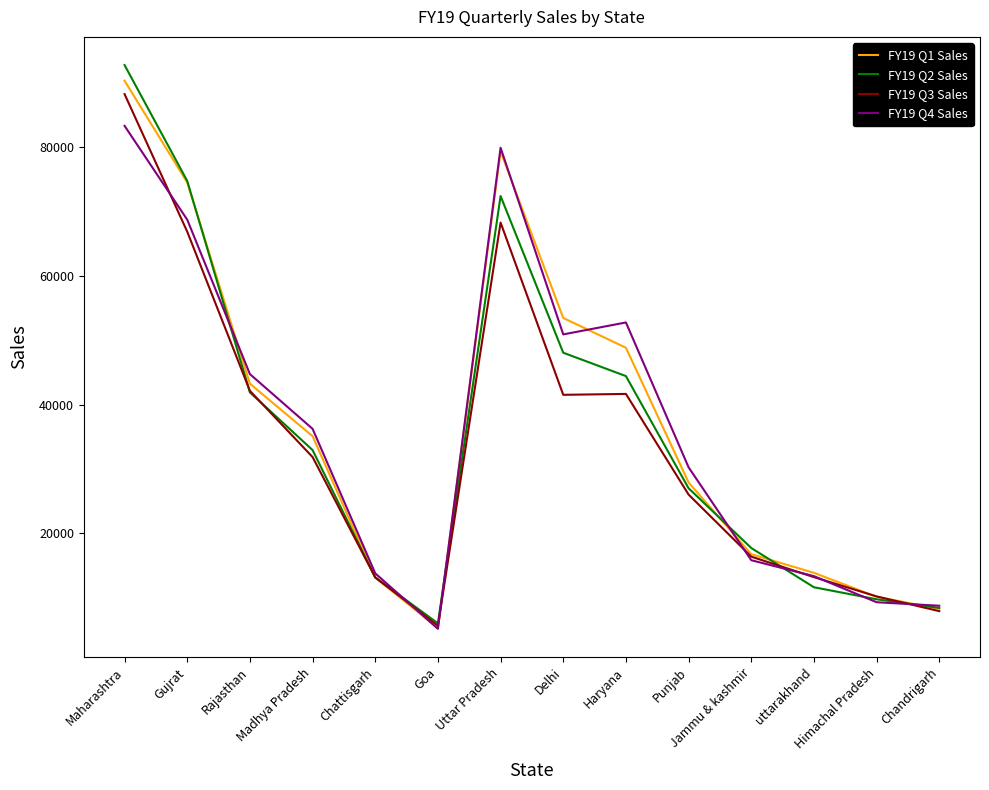

Is it true that FY19 Q2 Sales equals 17737 at Jammu & kashmir?

True